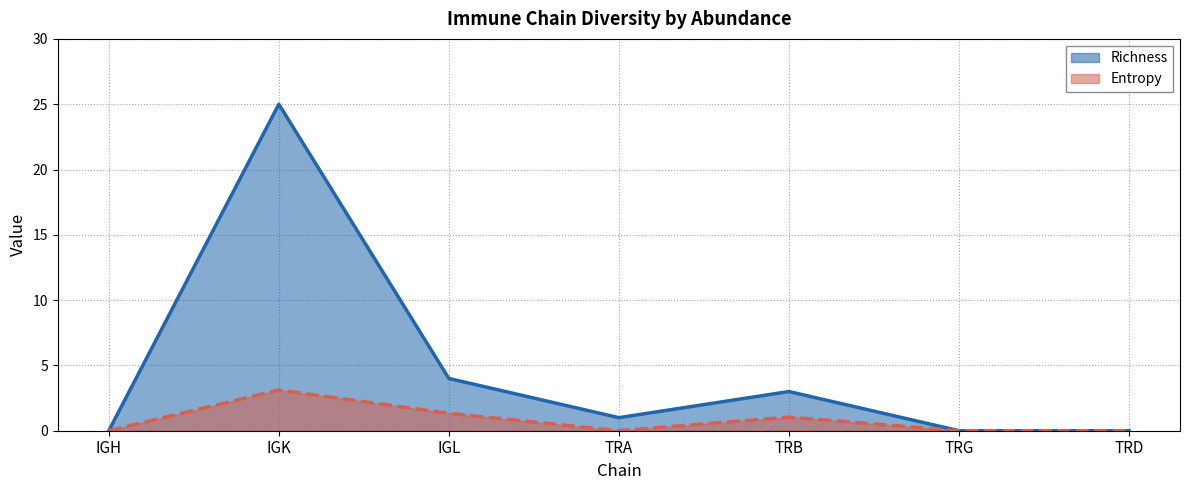

At how many categories does at least one series exceed 16?

1